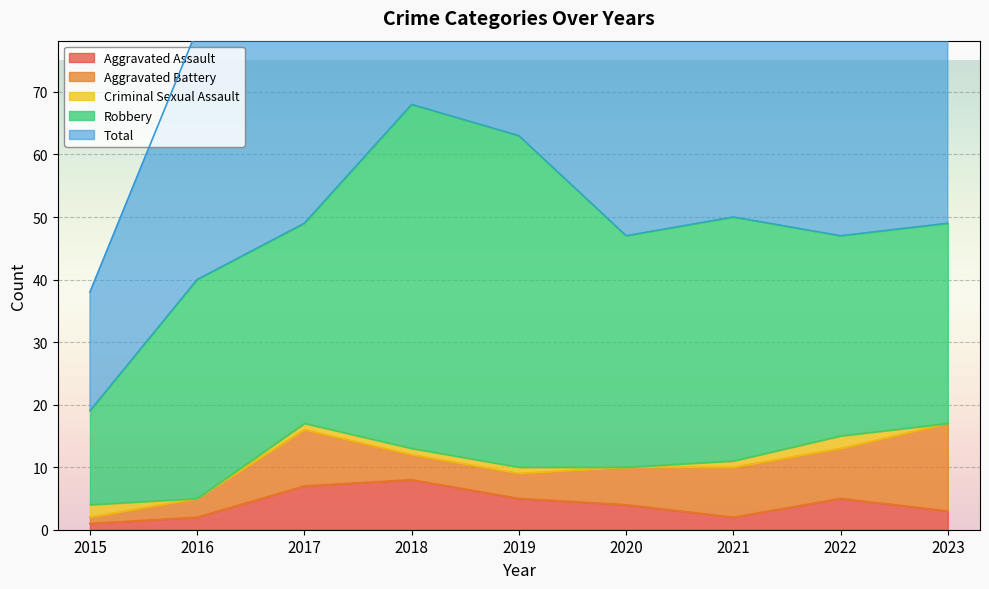

True or false: Aggravated Assault has a value of 2 at 2021.

True